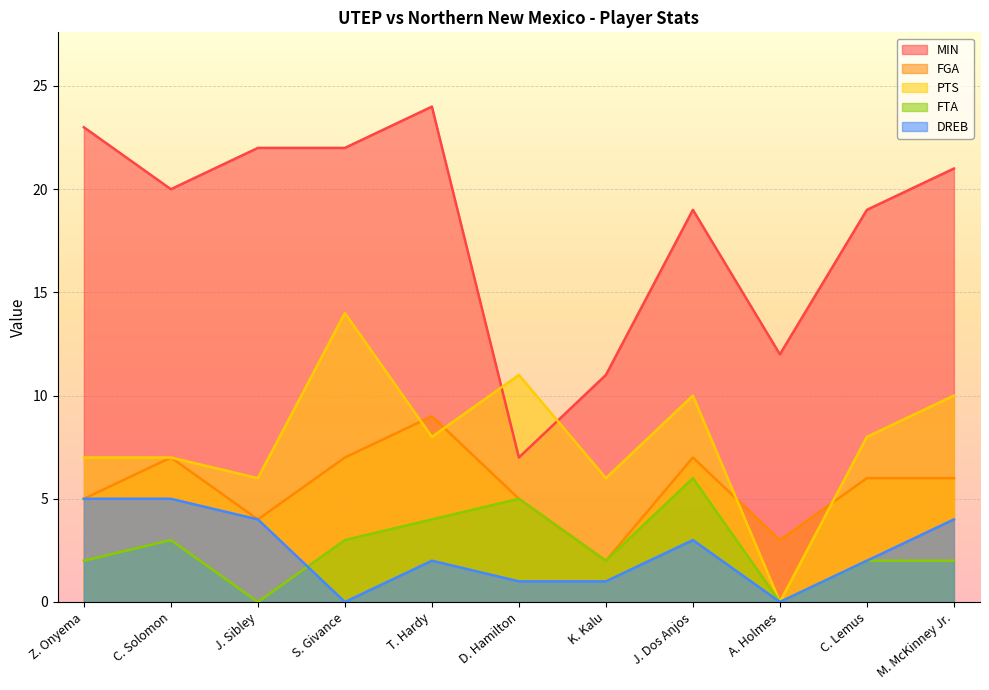

True or false: FGA and FTA cross at least once.

False